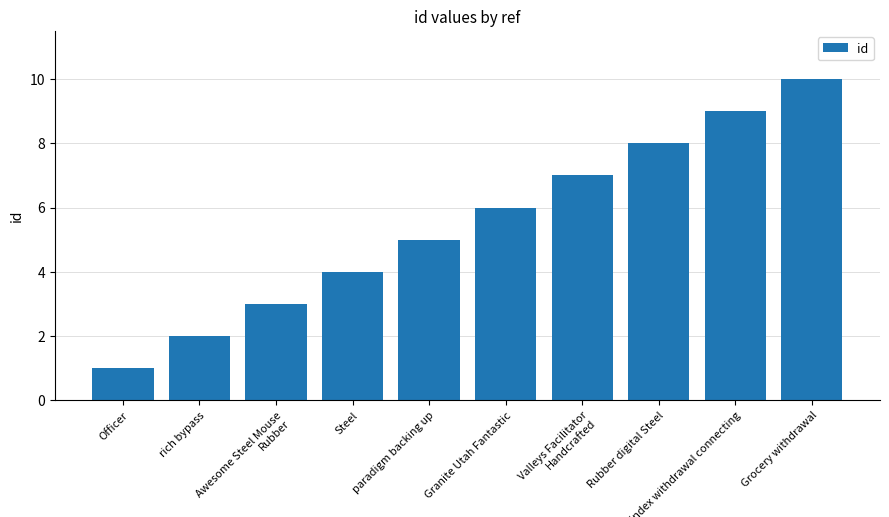

True or false: the data shows 3 at rich bypass.

False